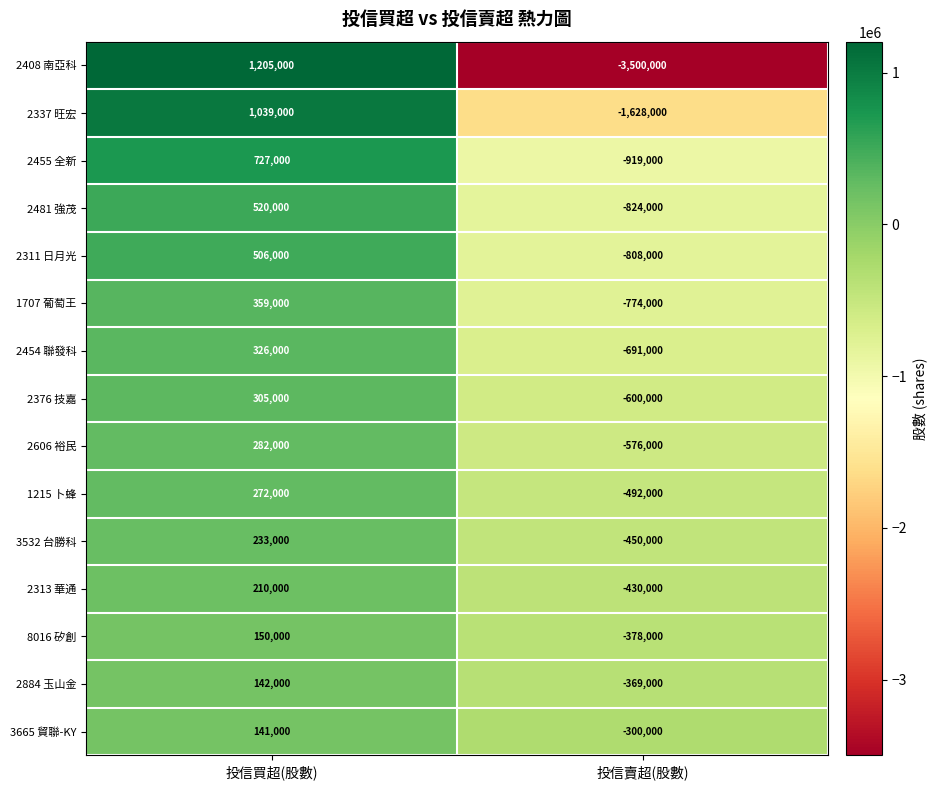

What is the total value across all series at 投信買超(股數)?

6417000